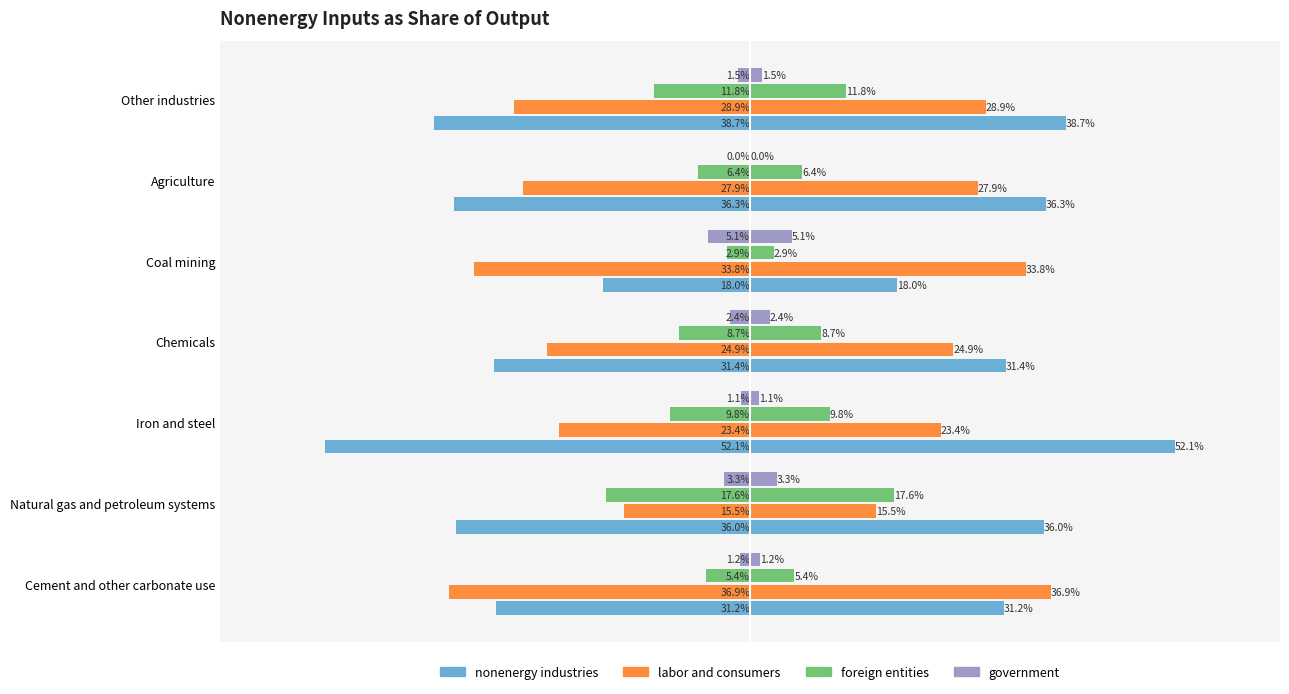

How many data points does each series have?

7